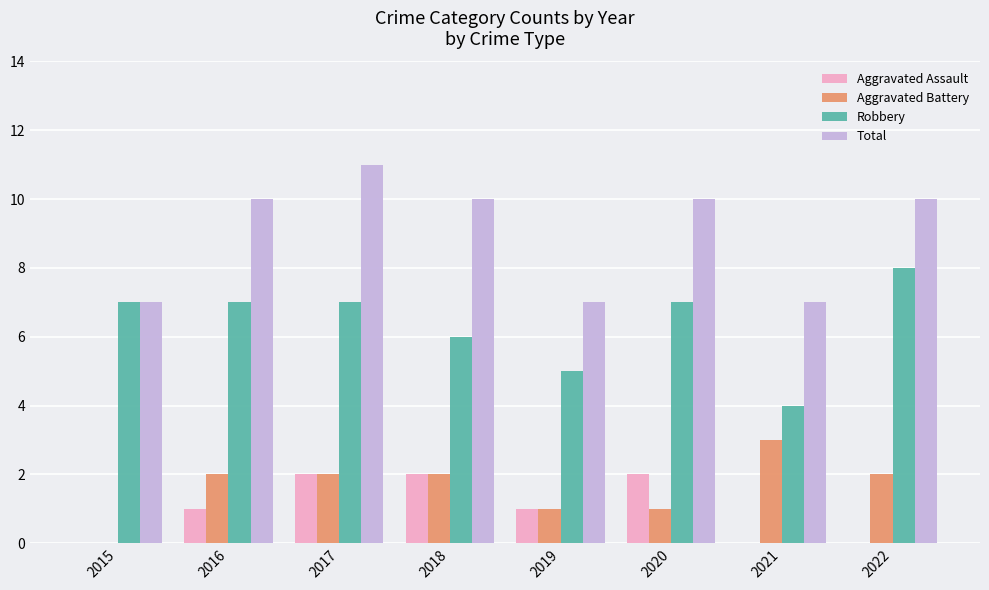

What is the sum of all Robbery values?

51